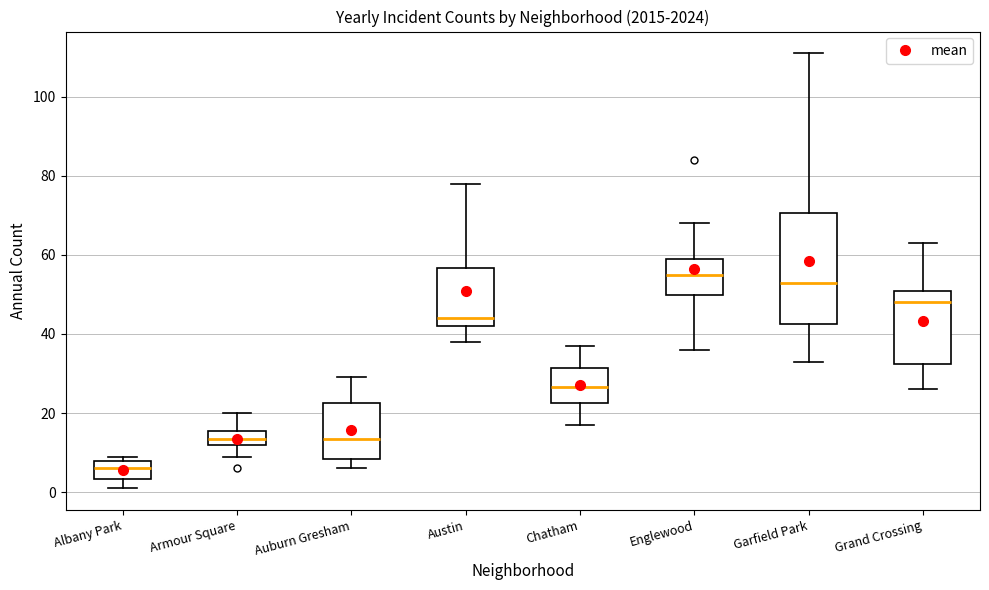

Reading left to right, transcribe this box plot: for each box, give where its median line is, the range the box spans, and where its two whiskers end, as read against the y-axis. The values are not printed on the chart, so give them approximately, as read against the axis.

Albany Park: median 6, box 4 to 8, whiskers 2 to 10
Armour Square: median 14, box 12 to 16, whiskers 10 to 20
Auburn Gresham: median 14, box 8 to 22, whiskers 6 to 30
Austin: median 44, box 42 to 56, whiskers 38 to 78
Chatham: median 26, box 22 to 32, whiskers 18 to 38
Englewood: median 56, box 50 to 60, whiskers 36 to 68
Garfield Park: median 54, box 42 to 70, whiskers 34 to 112
Grand Crossing: median 48, box 32 to 50, whiskers 26 to 64